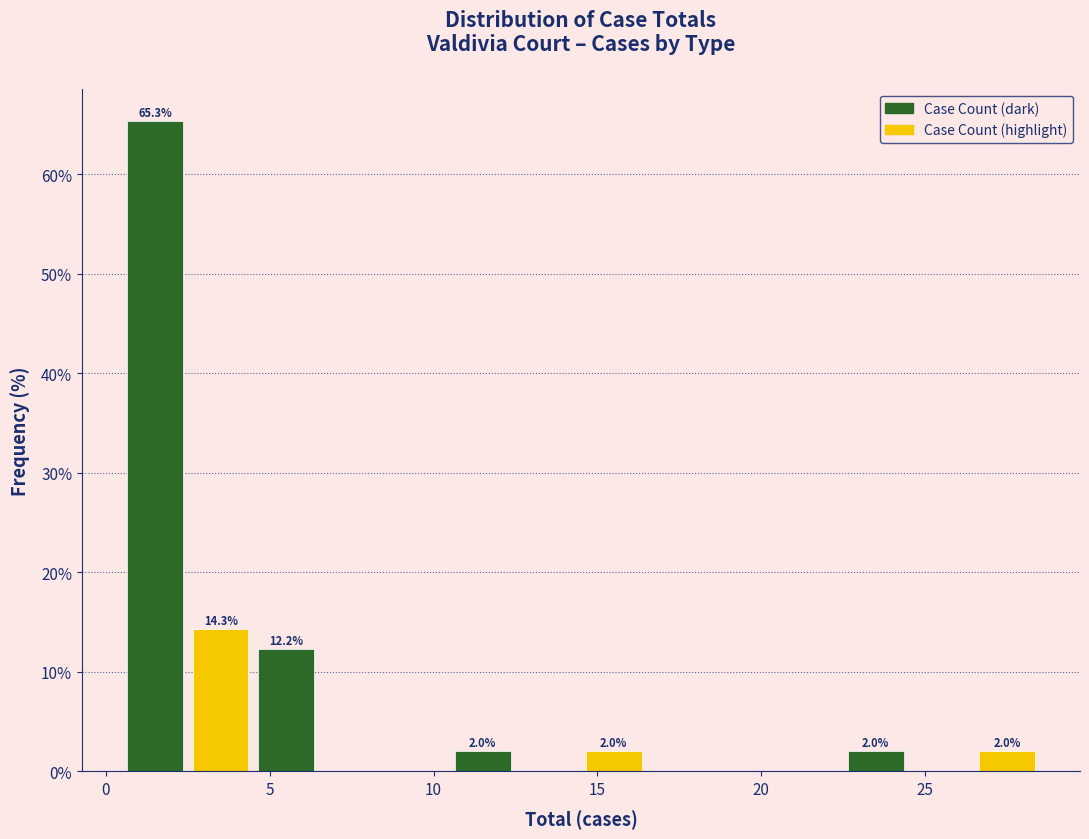

Over which range of the x-axis is the bar tallest?

0.5 to 2.5